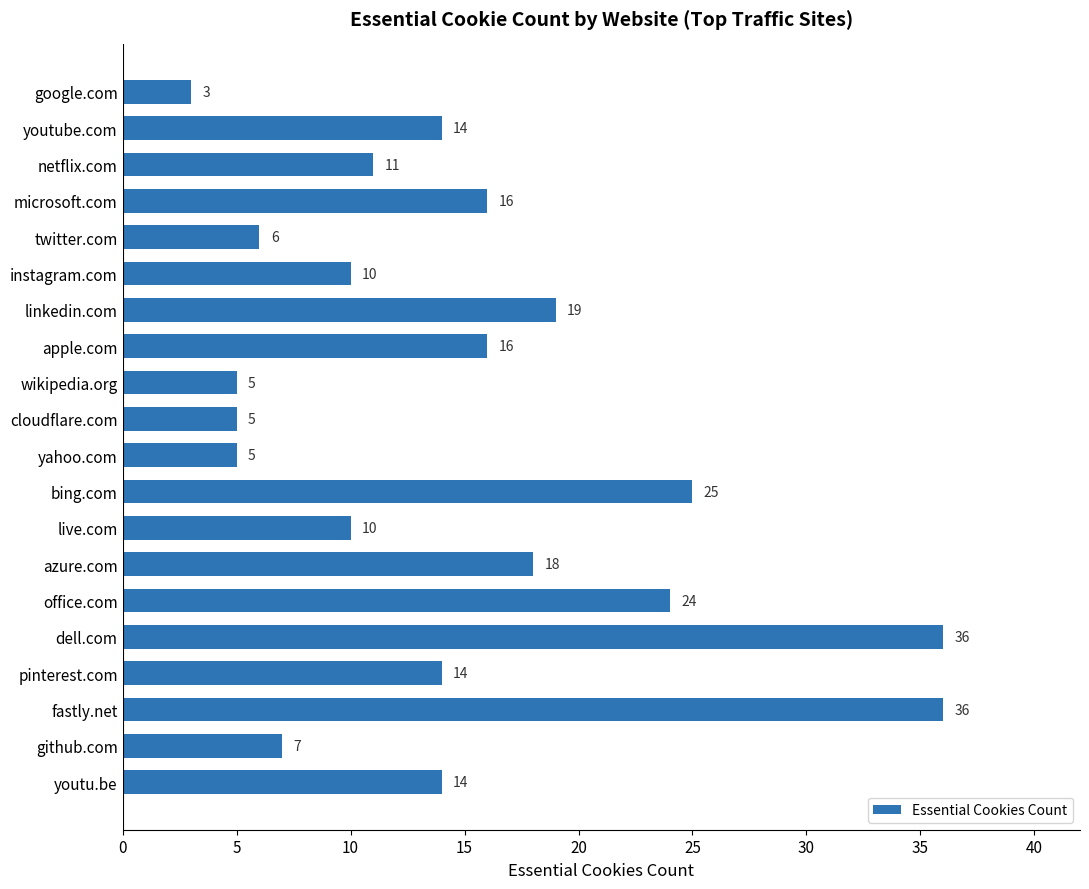

What is the smallest value displayed?

3